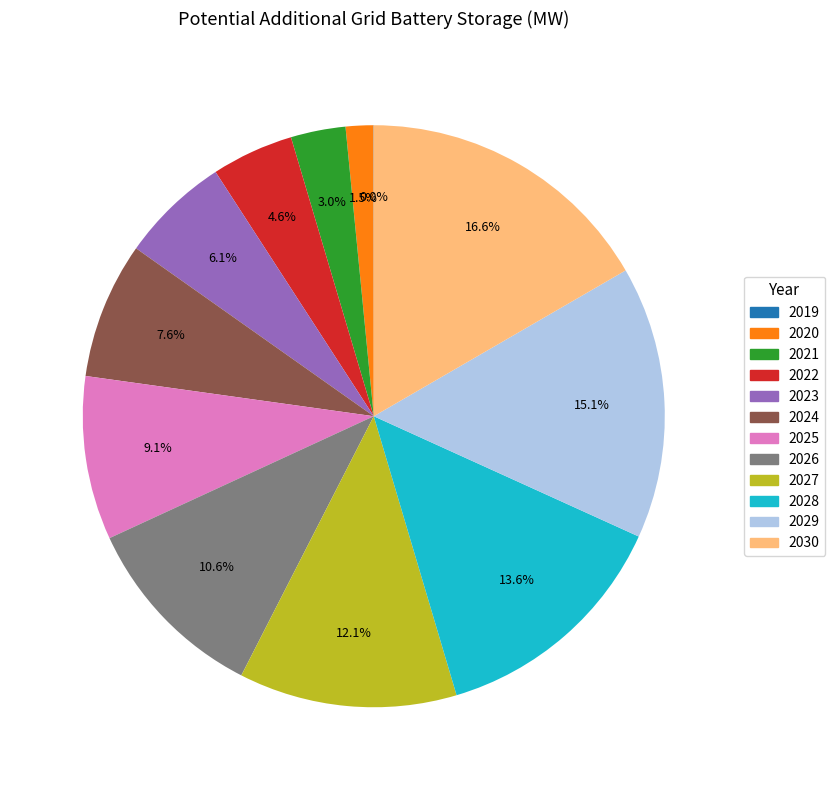

Which has a higher value, 2021 or 2027?

2027